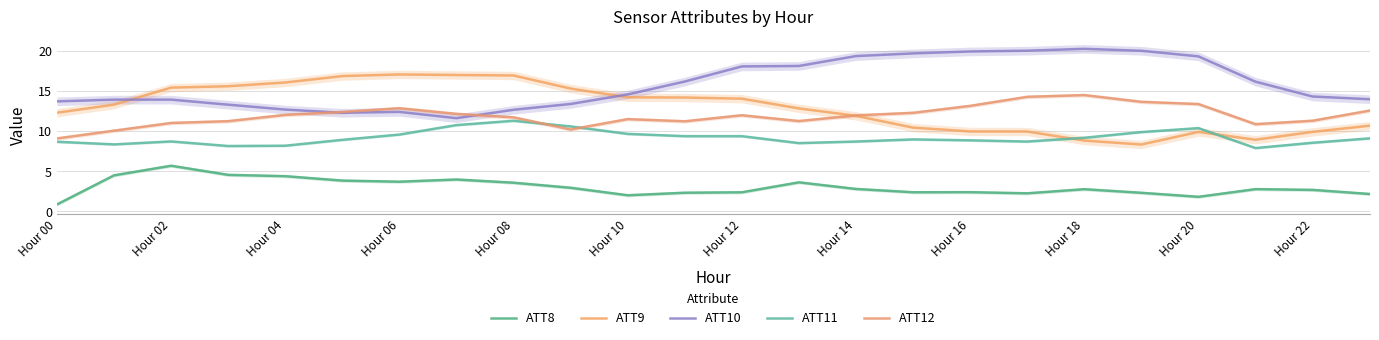

At how many categories does at least one series exceed 13?

24